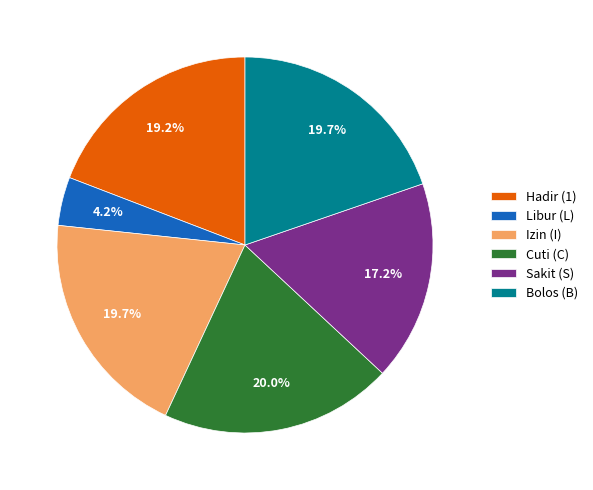

What portion of the pie excludes Sakit (S)?

82.8%